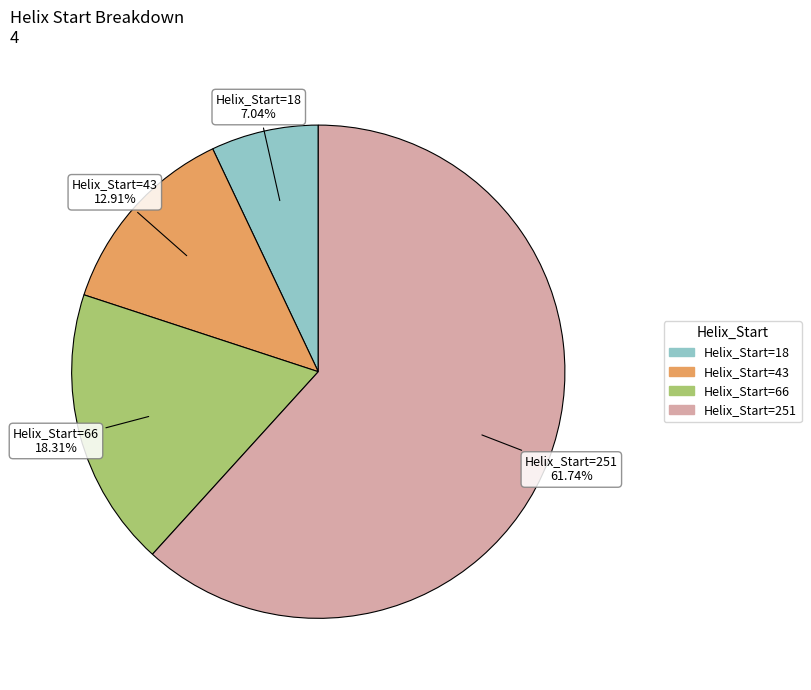

Is there a majority slice in this chart?

Yes